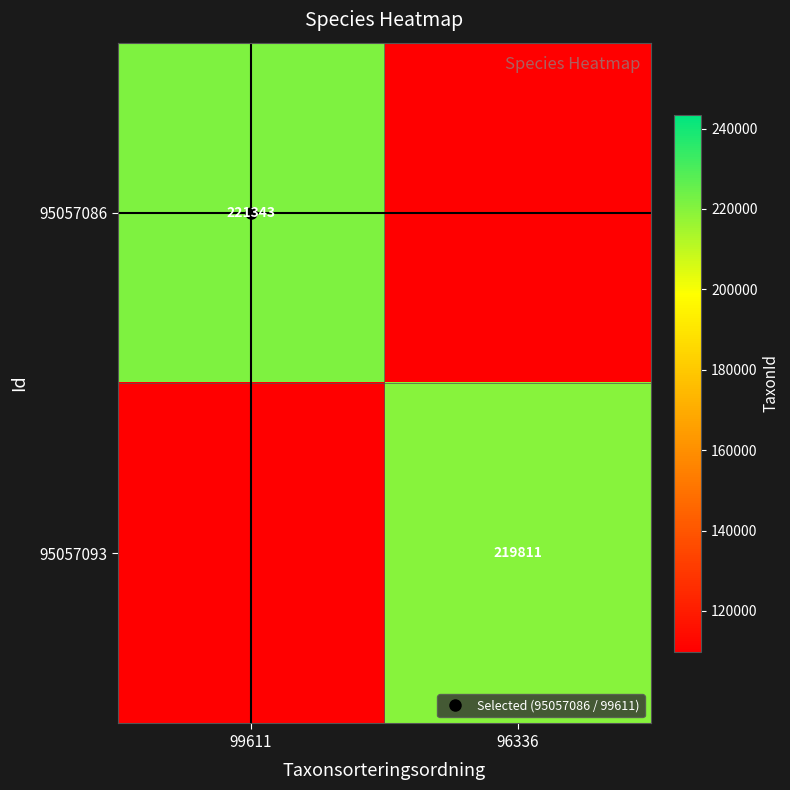

How many 95057086 values are between 0 and 221343?

2